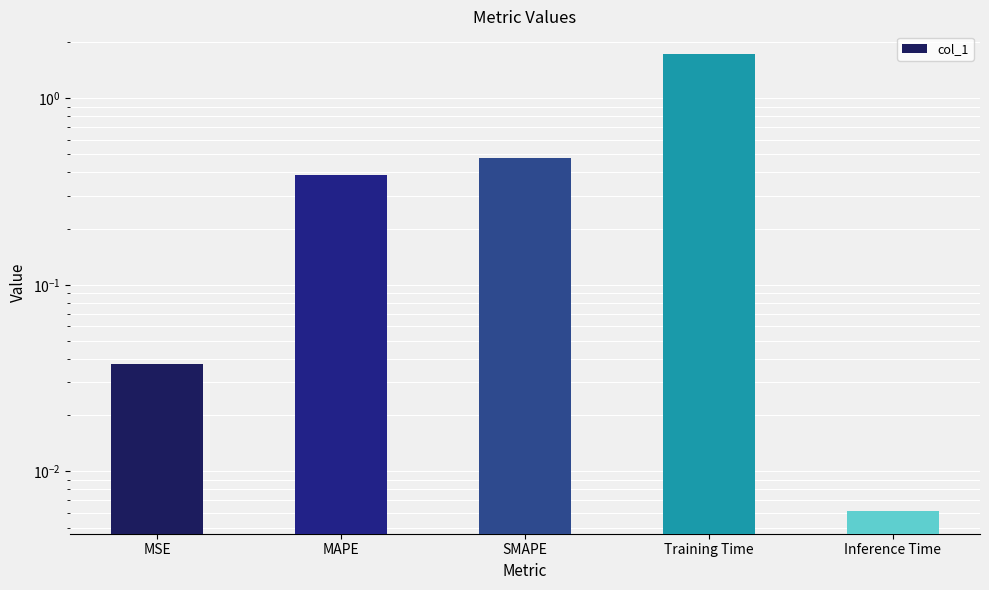

Reading left to right, extract all data points from this chart.

MSE=0.0	MAPE=0.4	SMAPE=0.5	Training Time=1.7	Inference Time=0.0